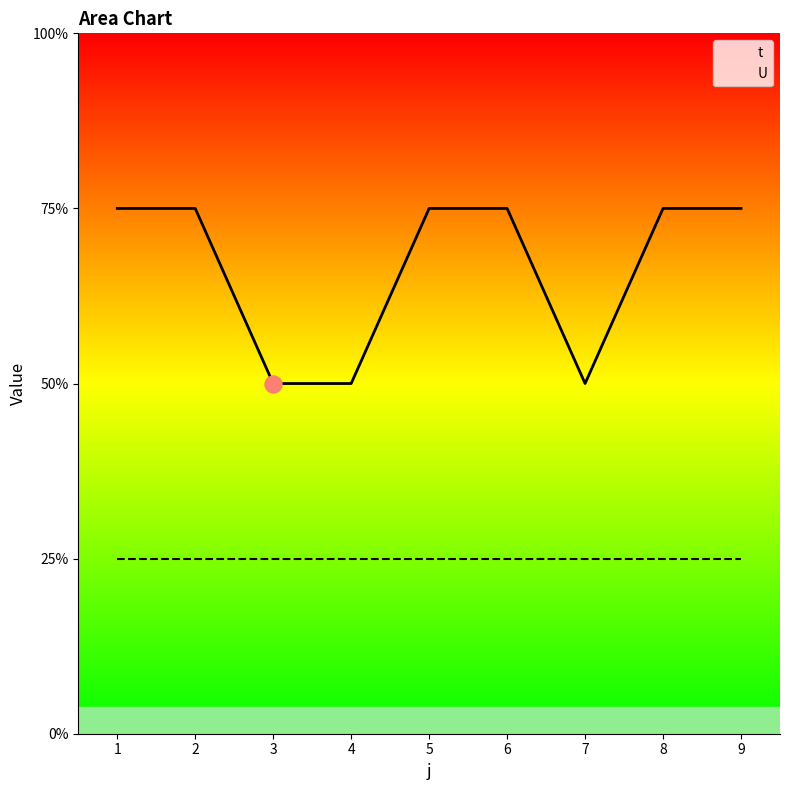

What are all the series names shown in the legend?

t, U